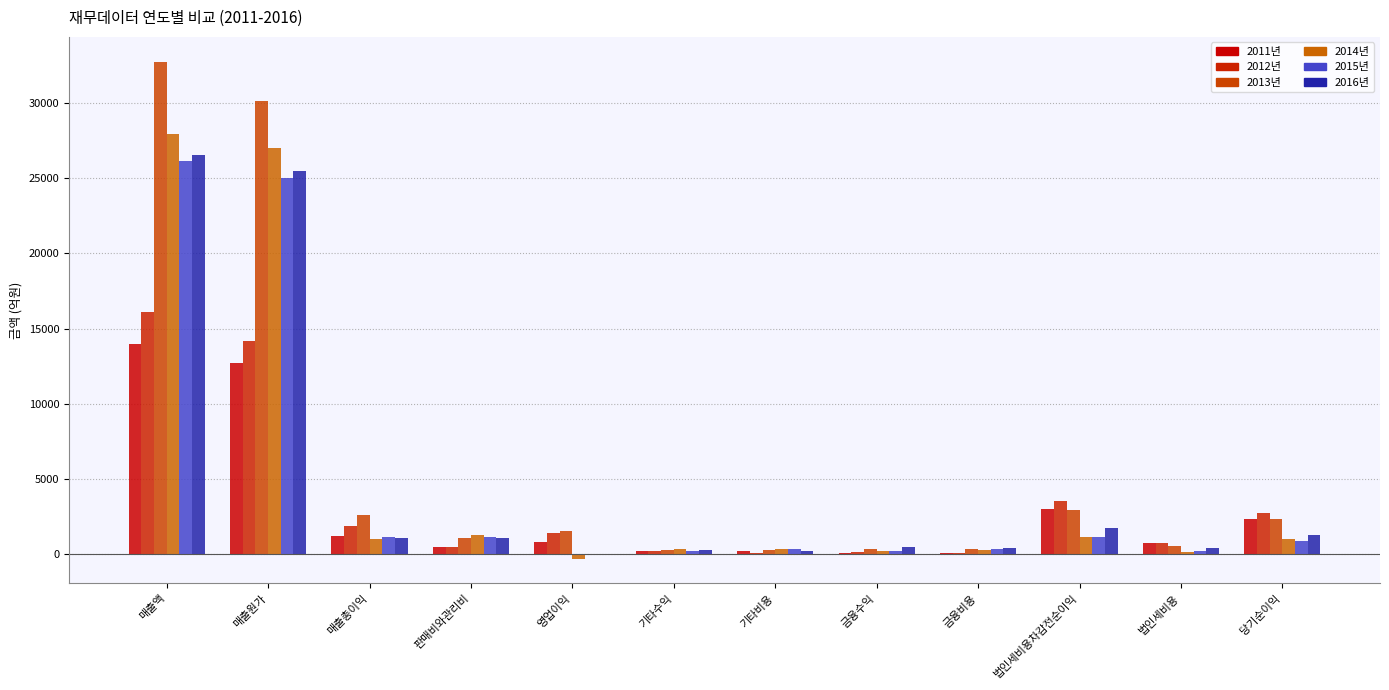

What is the difference between the maximum and minimum values in the 2015년 series?

26209.1